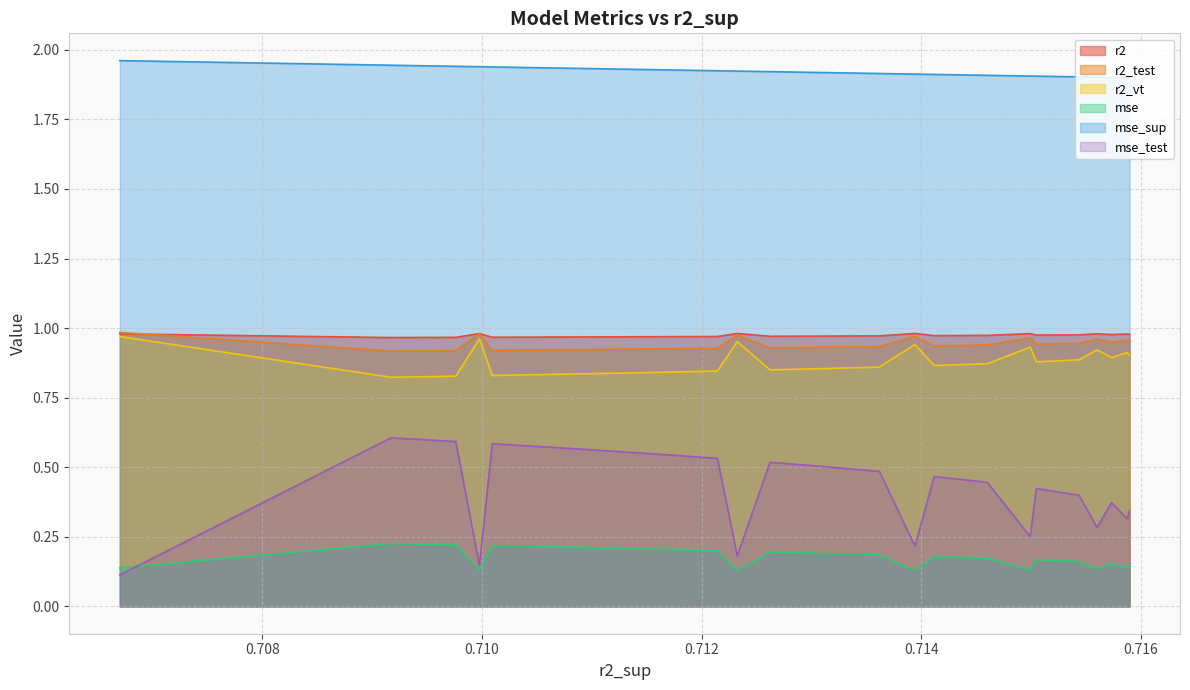

Which series has the largest total across all categories?

mse_sup